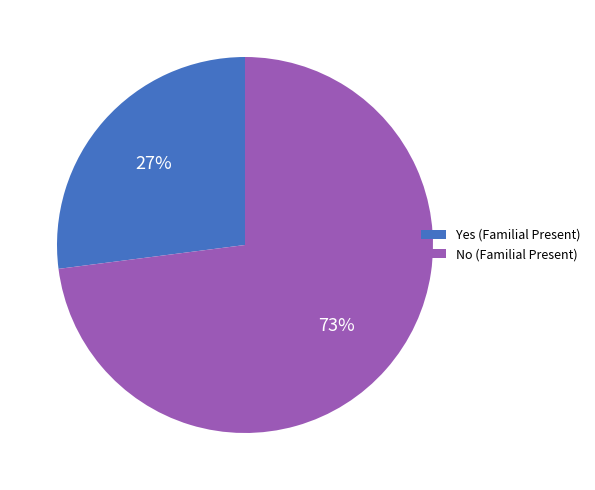

To the nearest percent, what portion does Yes represent?

27%